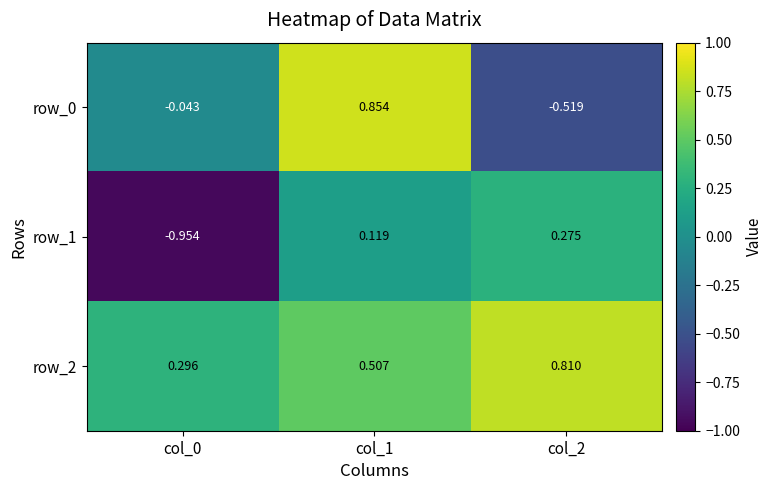

At how many categories does at least one series exceed 0?

3